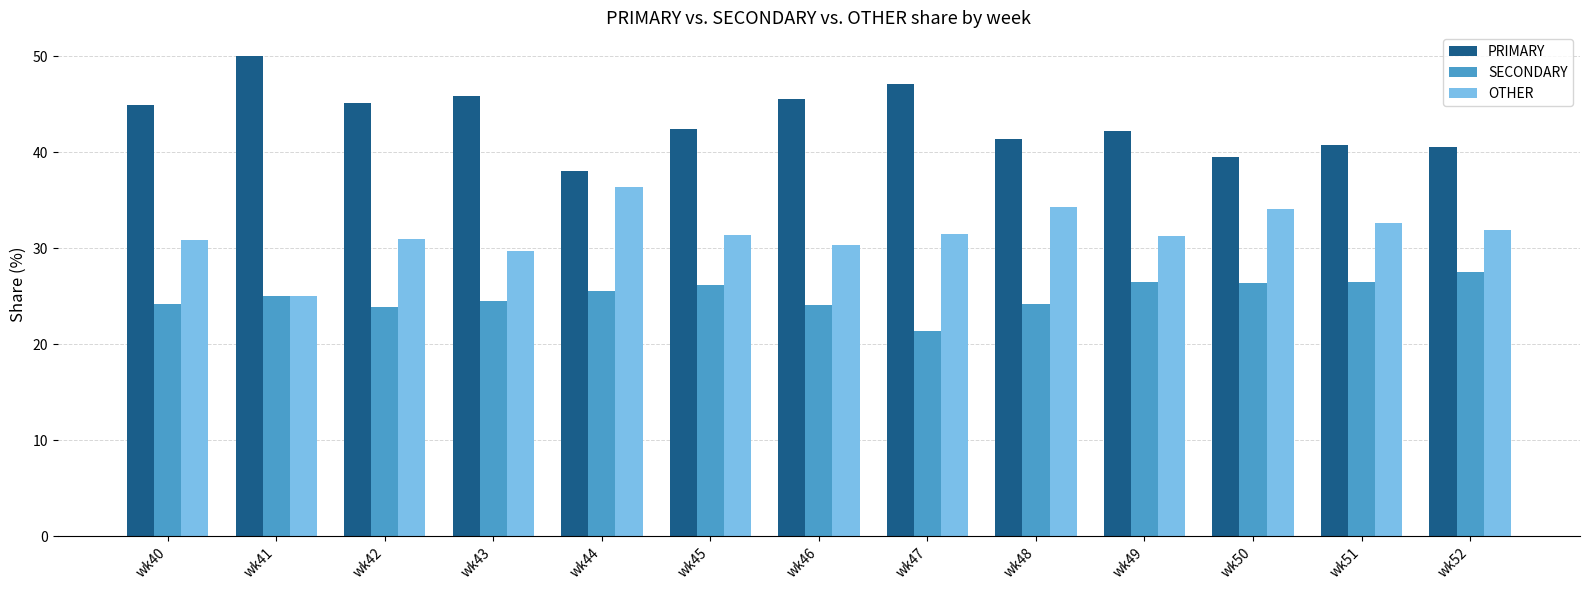

What is the average value of the OTHER series?

31.6